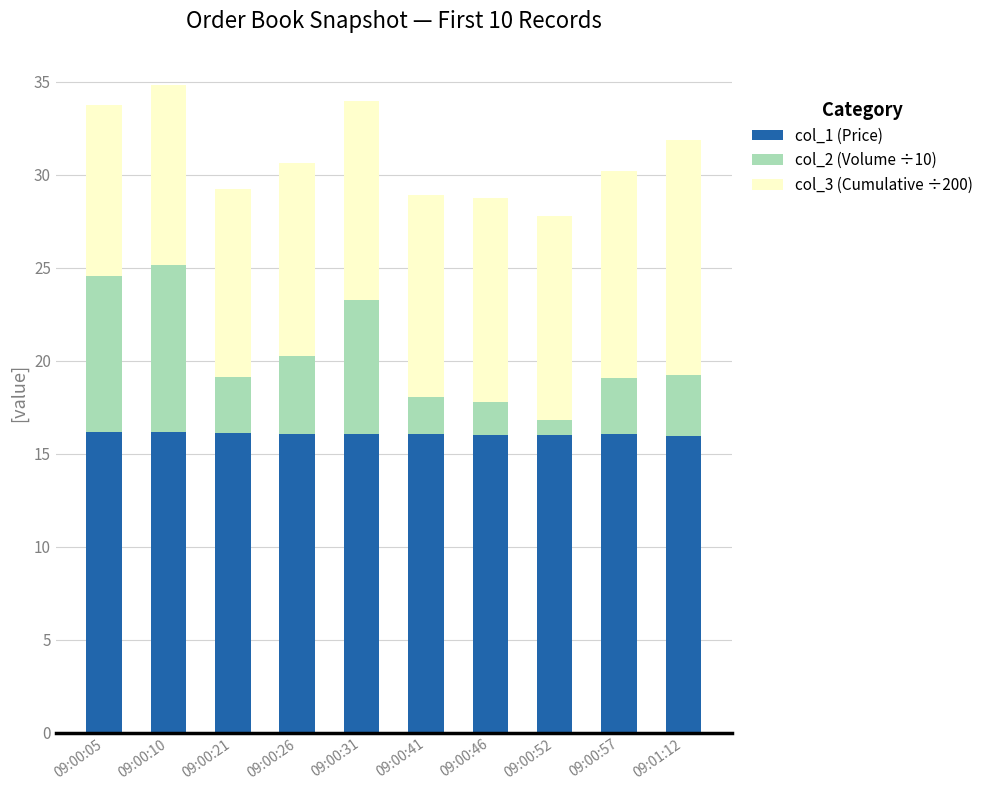

Where does the col_1 (Price) series first go above 16?

09:00:05